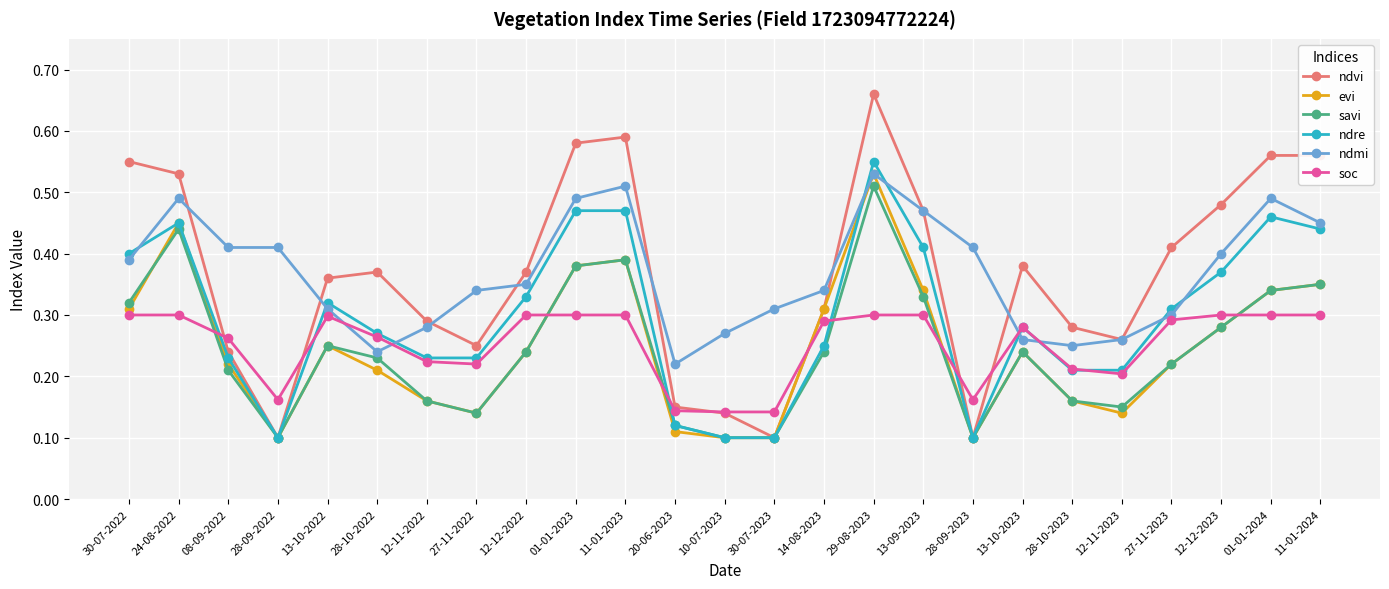

Which label corresponds to the largest value in the chart?

29-08-2023